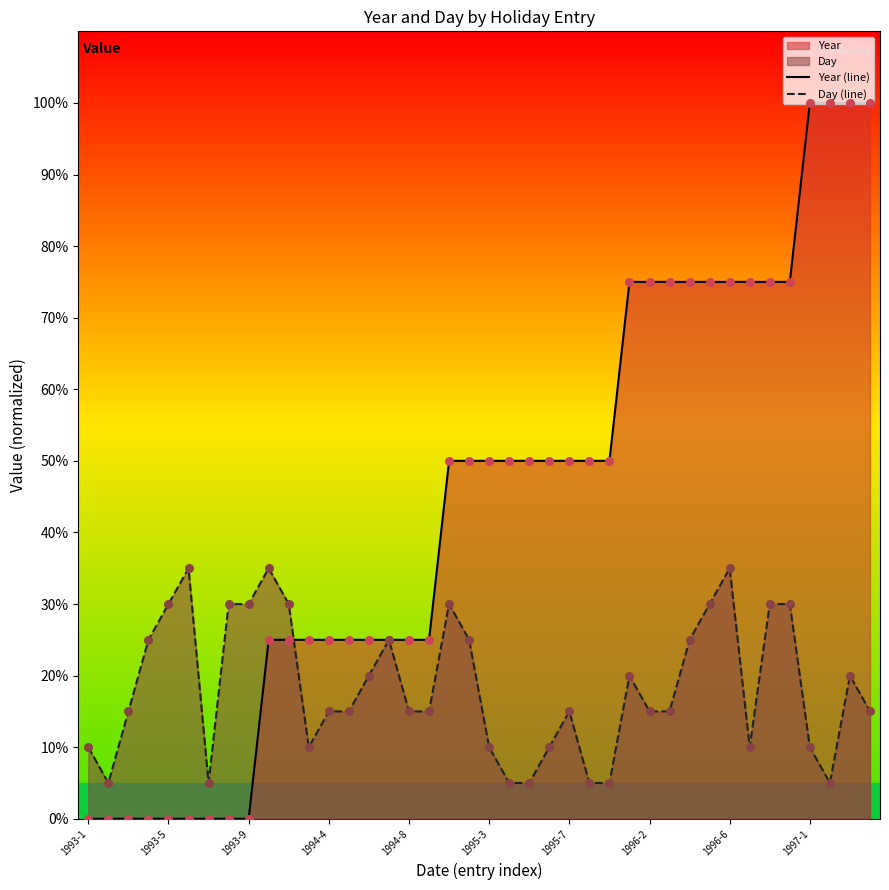

Which series has the largest Y range (max minus min)?

Year (line)